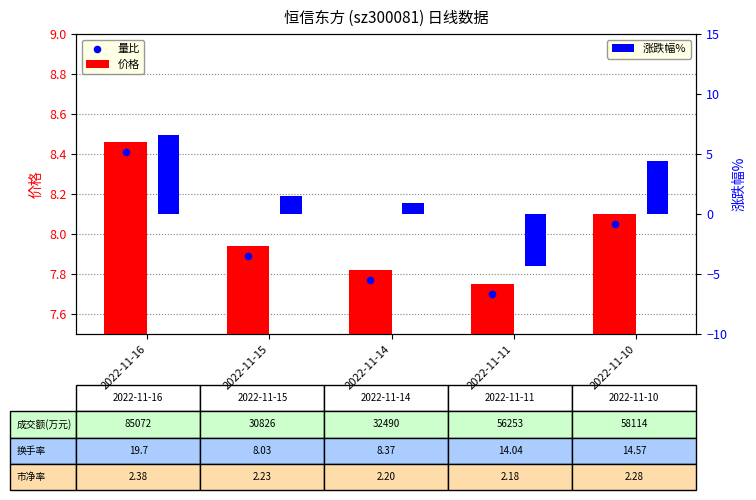

At how many categories does at least one series exceed -2?

5